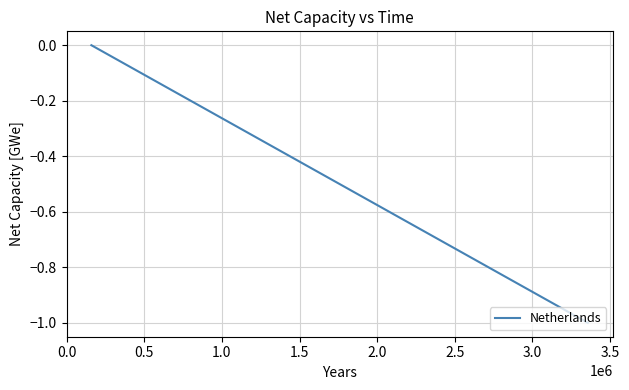

What is the minimum value shown in the chart?

-1.0